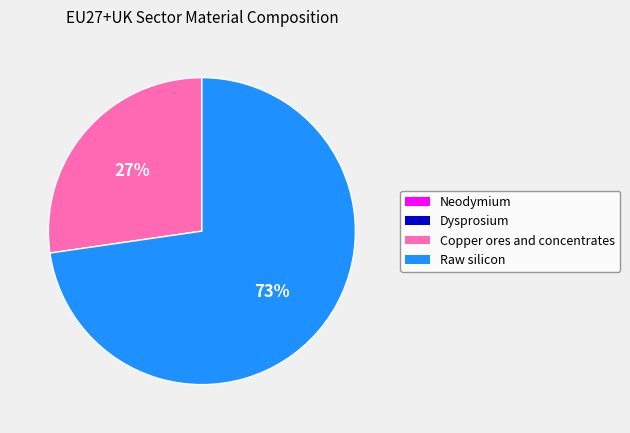

What percentage is the Raw silicon slice, to the nearest percent?

73%